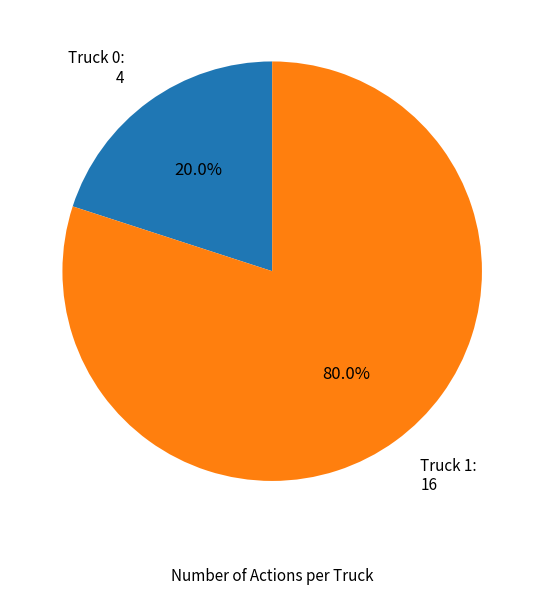

To the nearest percent, what is the difference between the largest and smallest slice percentages?

60%